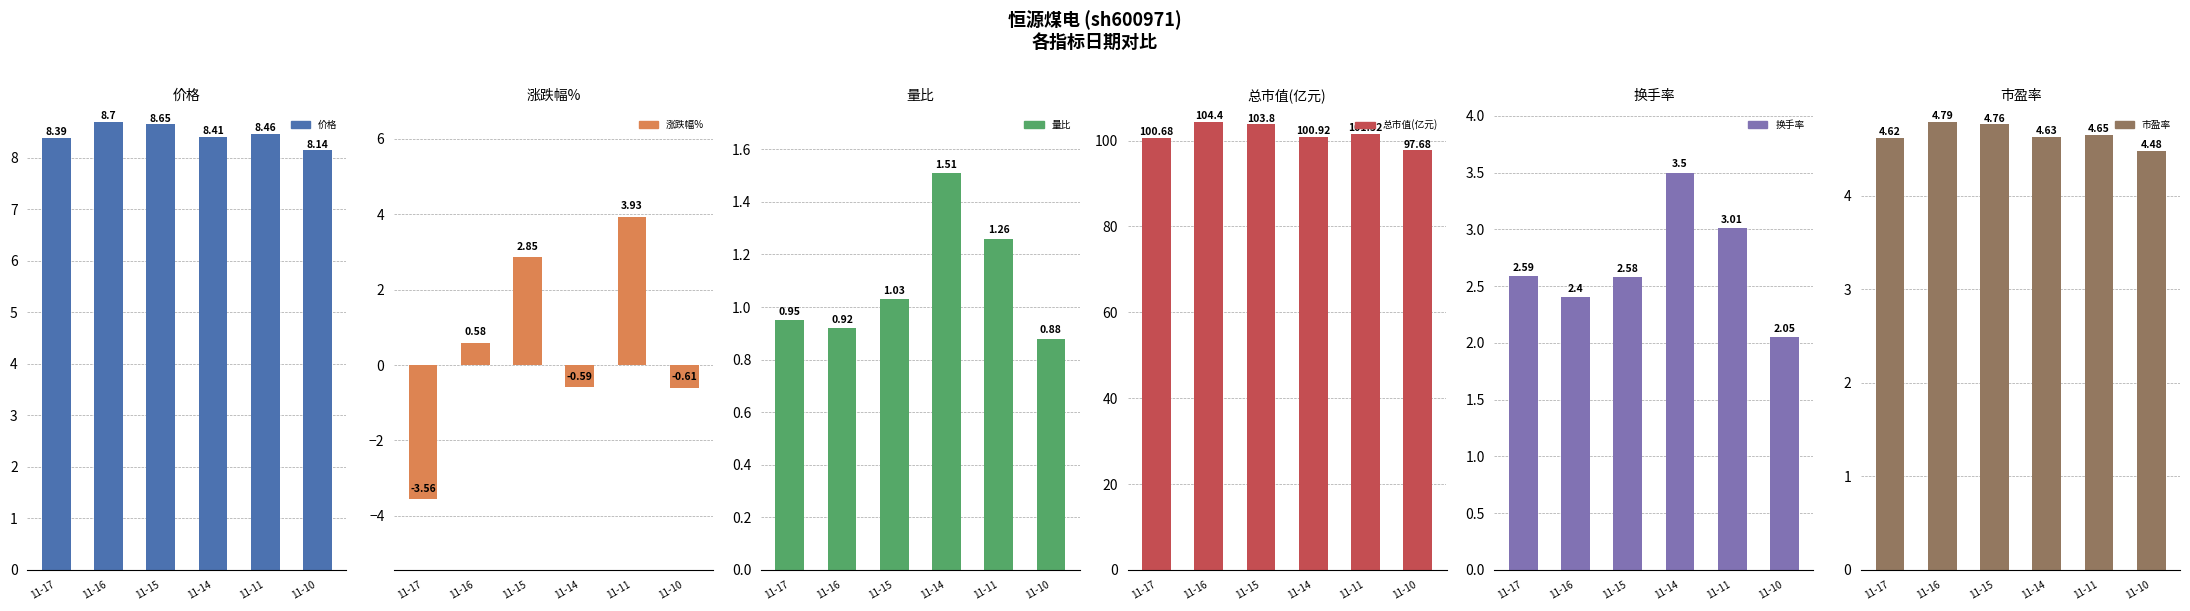

What is the difference between the second highest and second lowest values in the 涨跌幅% series?

3.5